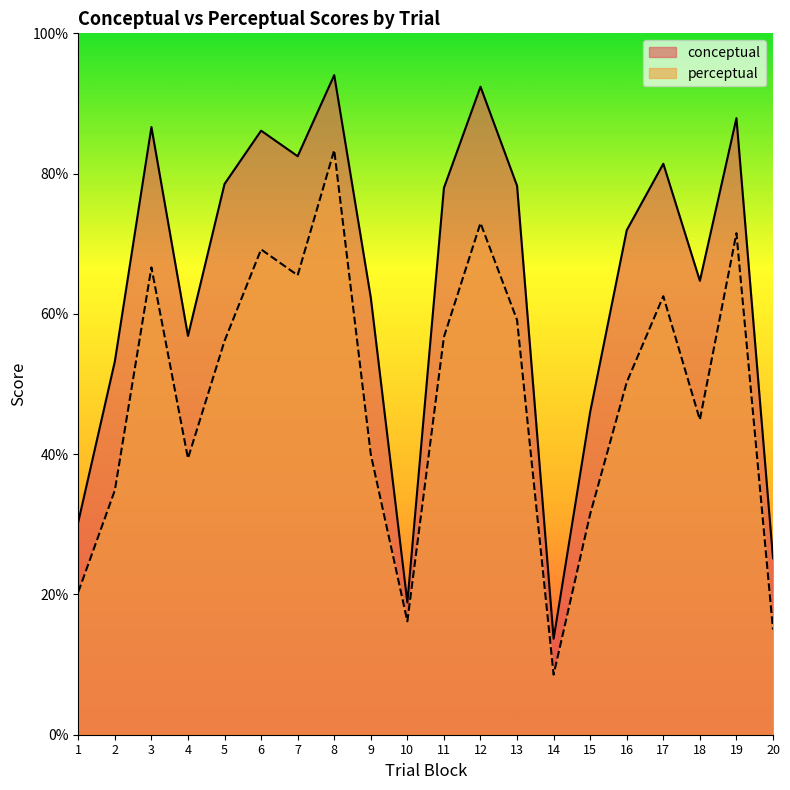

True or false: perceptual has more than 0 points higher than both neighbors.

True